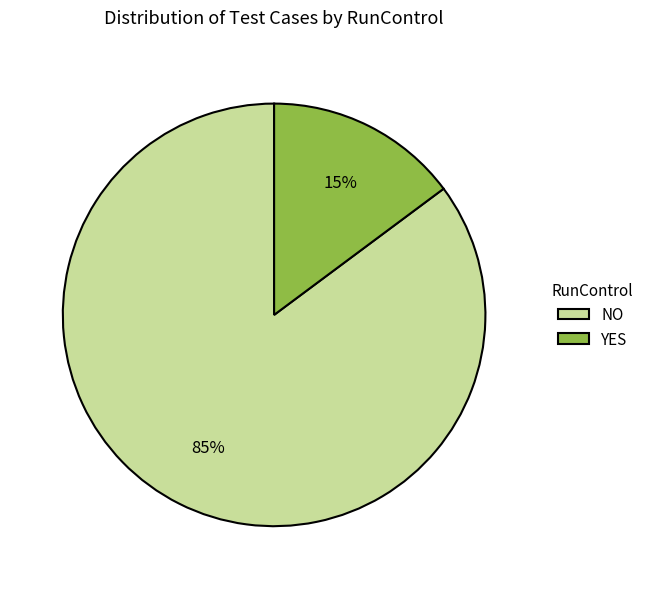

To the nearest percent, what is the combined percentage of NO and YES?

100%